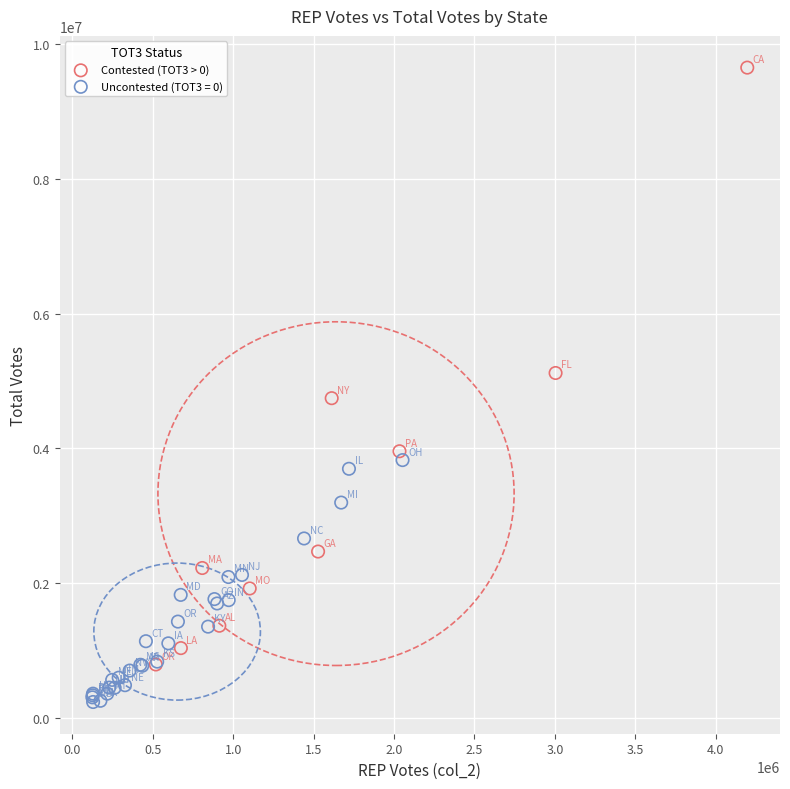

Which series has the largest Y range (max minus min)?

Contested (TOT3 > 0)